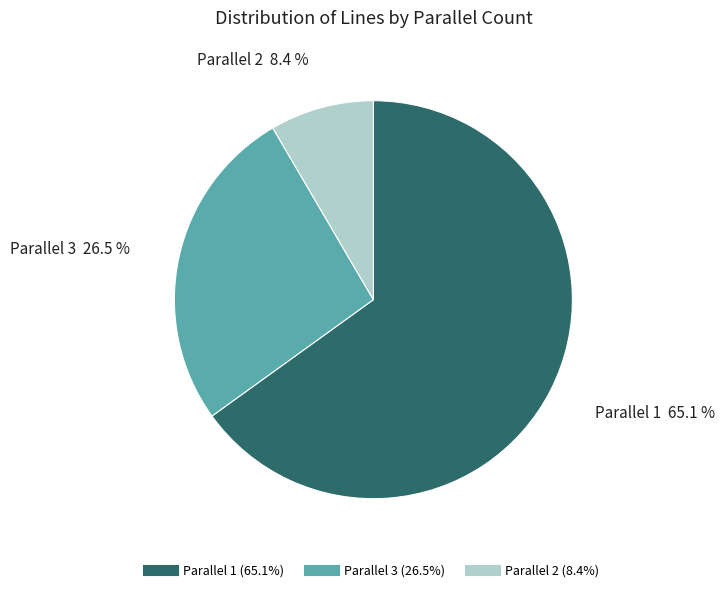

Is there any slice that represents more than half of the pie?

Yes